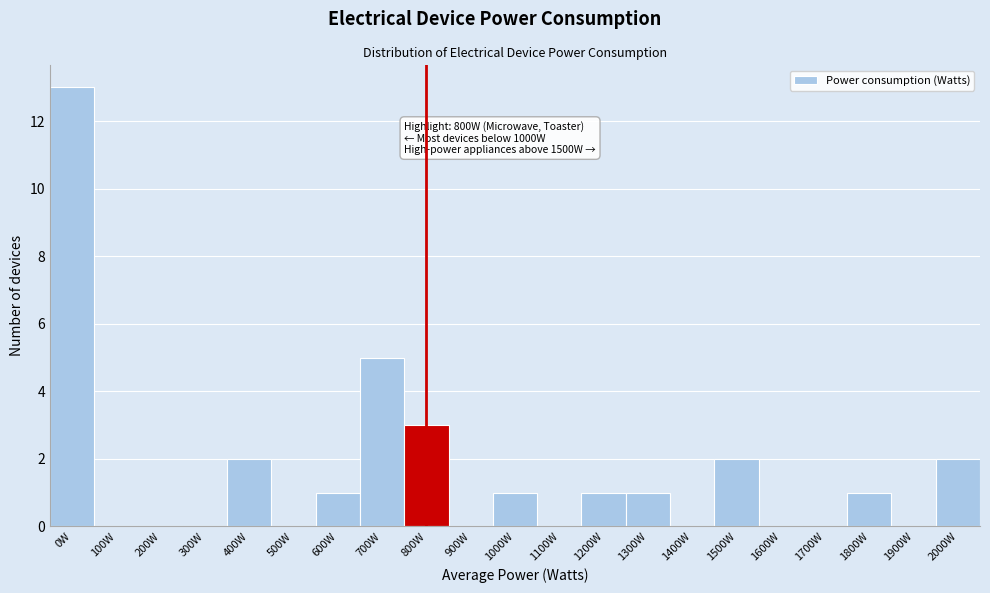

Reading right to left, what are all the values shown in this chart?

2000W=2	1900W=0	1800W=1	1700W=0	1600W=0	1500W=2	1400W=0	1300W=1	1200W=1	1100W=0	1000W=1	900W=0	800W=3	700W=5	600W=1	500W=0	400W=2	300W=0	200W=0	100W=0	0W=13